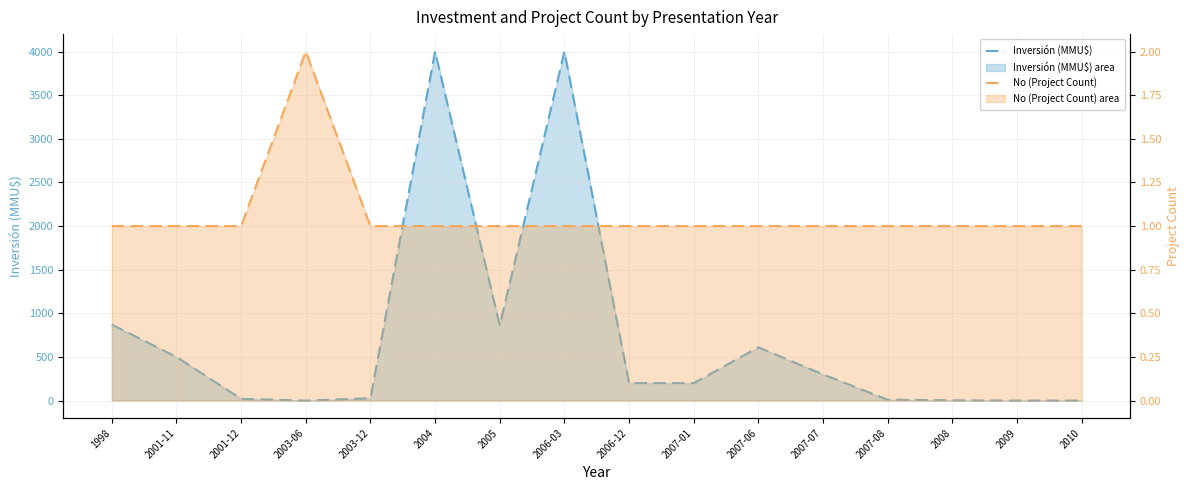

What is the label of the 3rd point from the right?

2008